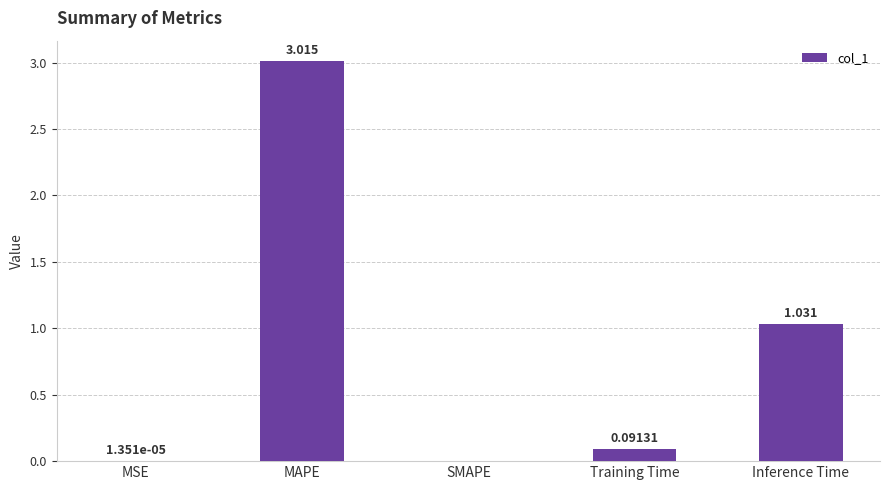

Where is the data nearest to the value 1?

Inference Time